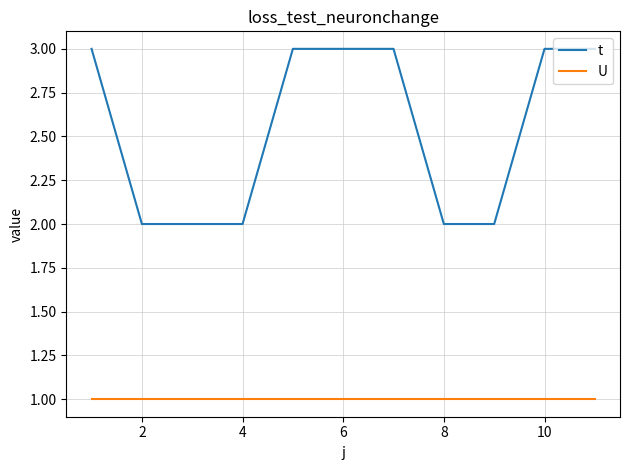

Rank the series by their average value, from highest to lowest.

t, U